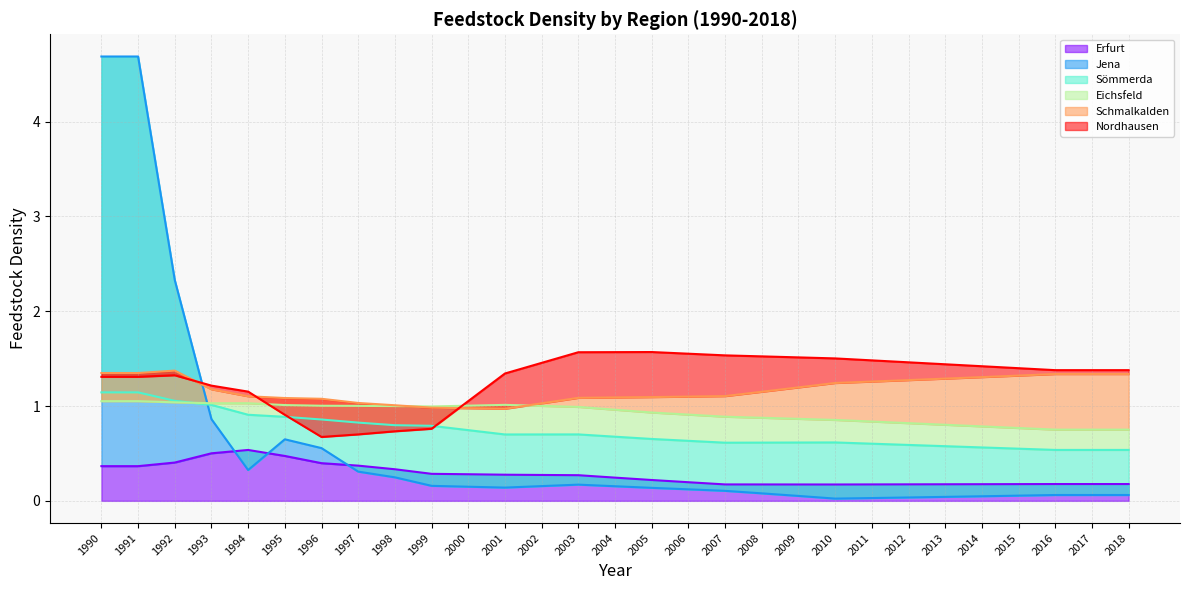

Does the chart display data point markers on the line(s)?

No